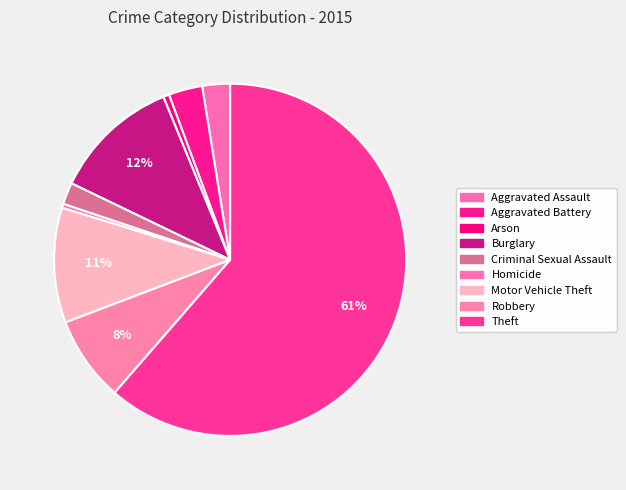

True or false: Aggravated Assault accounts for 12% of the total.

False